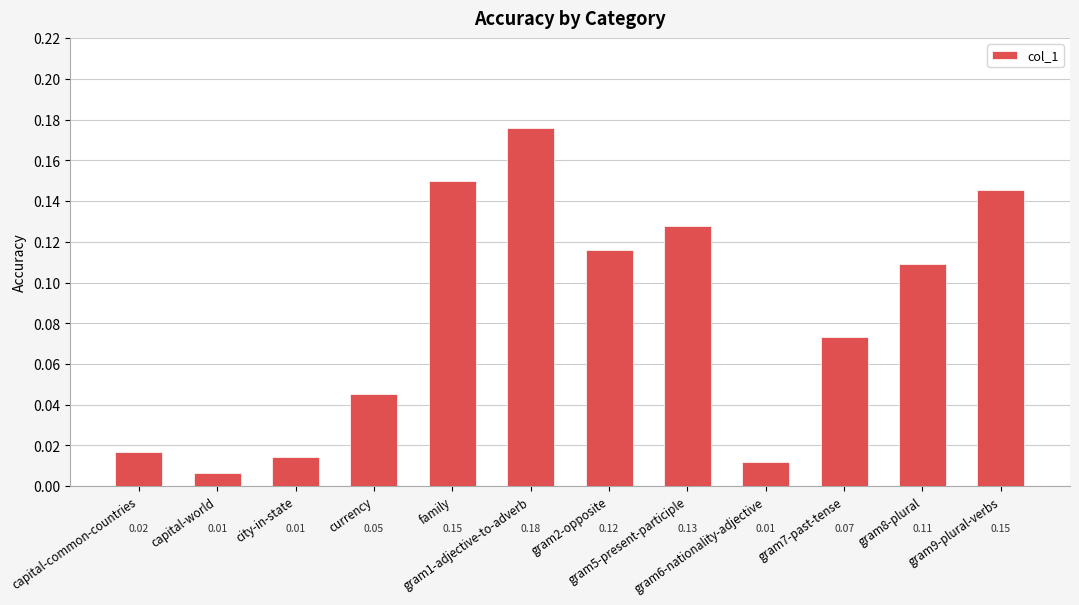

Which has a higher value, gram2-opposite or capital-common-countries?

gram2-opposite